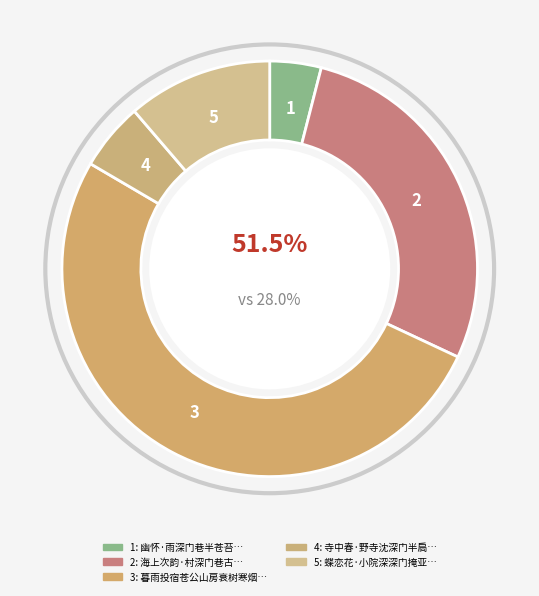

Which category has the biggest portion of the pie?

暮雨投宿苍公山房衰树寒烟深门紧闭题板而去